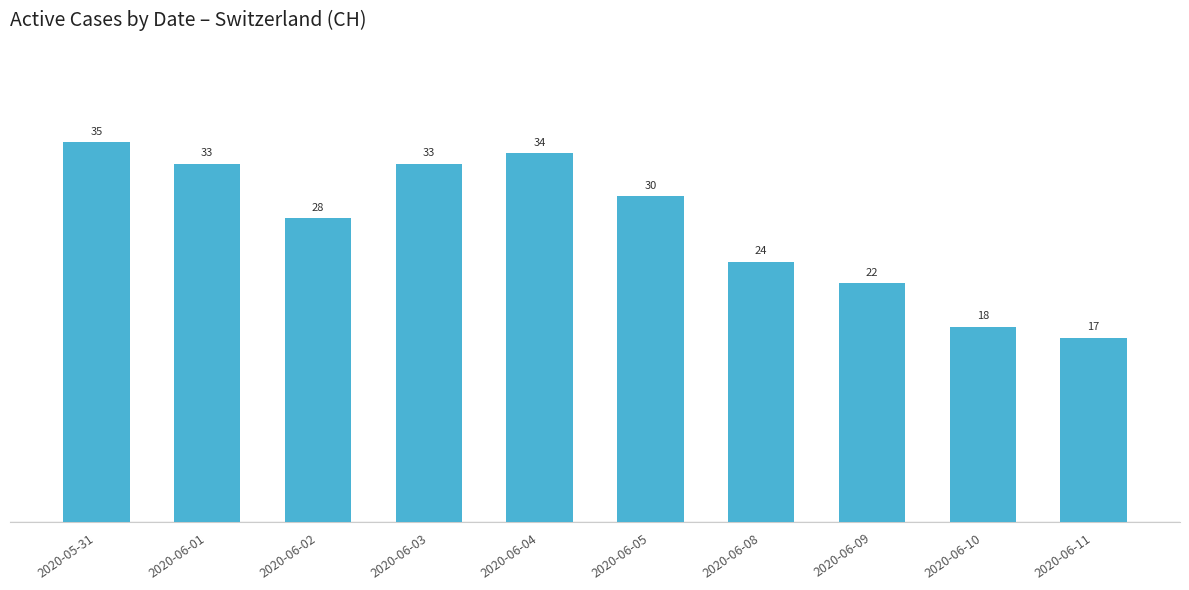

What position from the left is 2020-05-31?

1